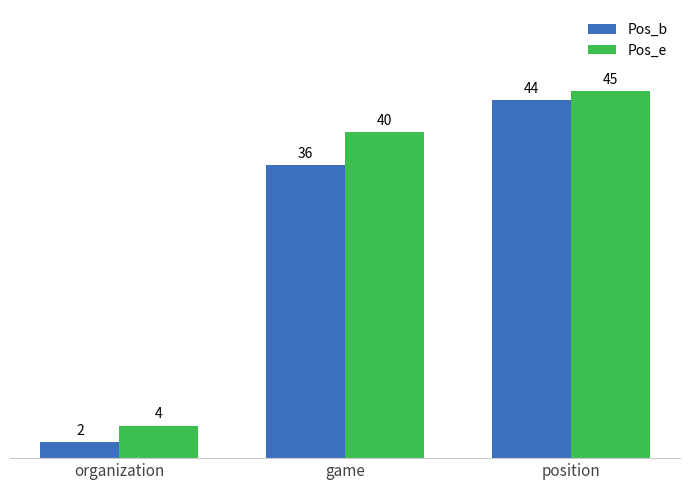

Is it true that Pos_b equals 2 at organization?

True